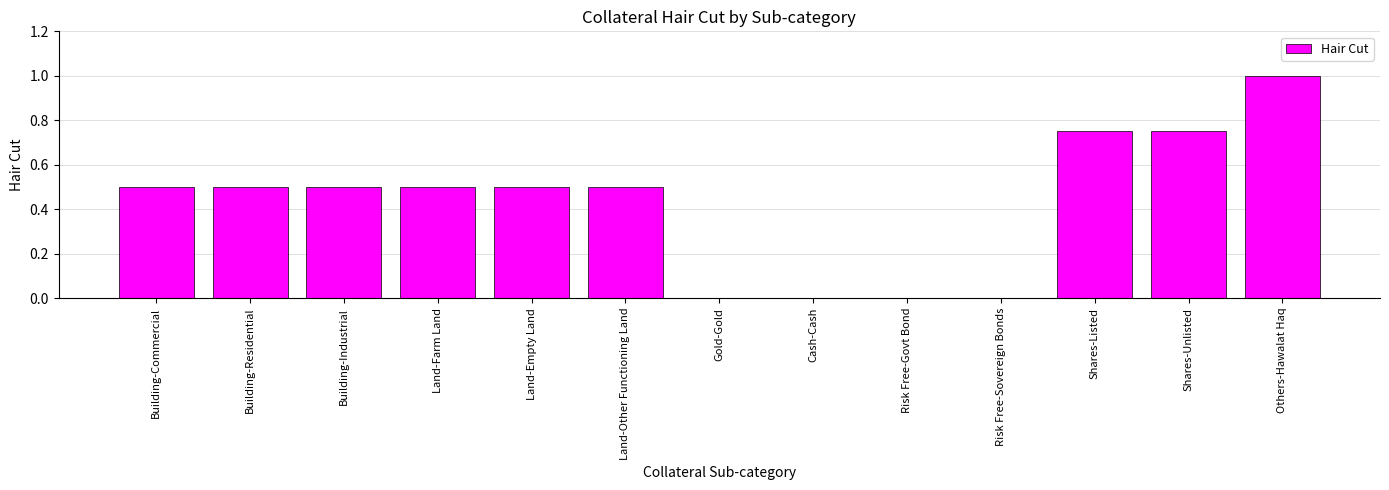

The chart shows a value of 0.4 at Gold-Gold. True or false?

False